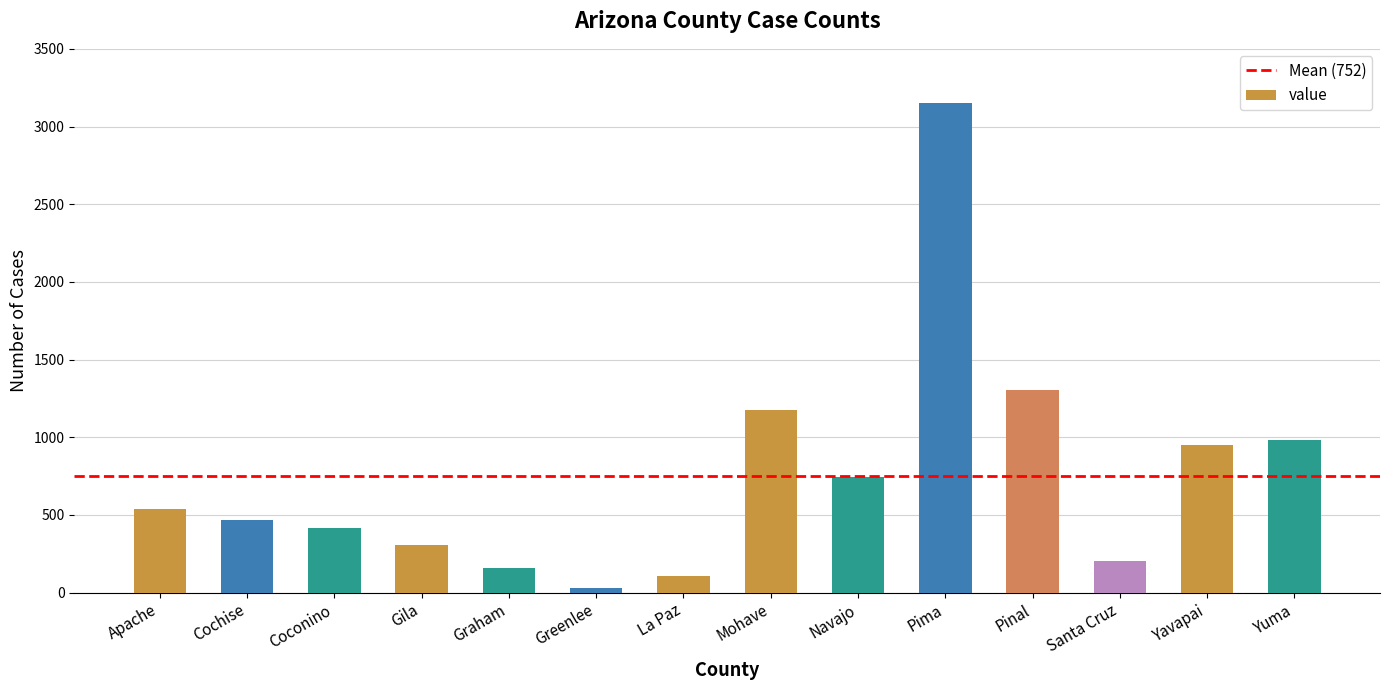

Which category has the highest value across all series?

Pima